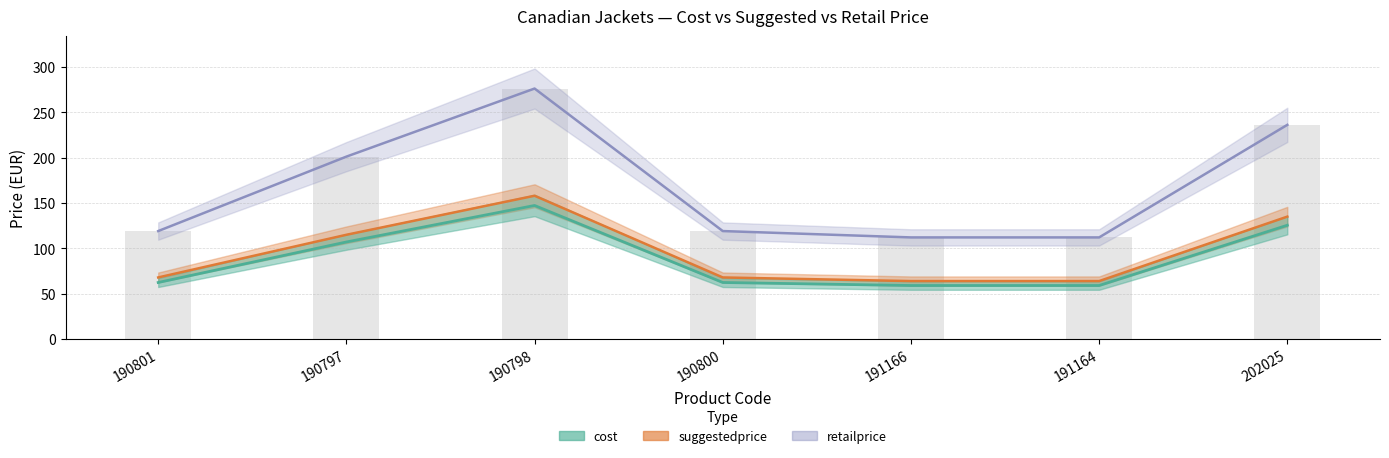

What are all the series names shown in the legend?

cost, suggestedprice, retailprice